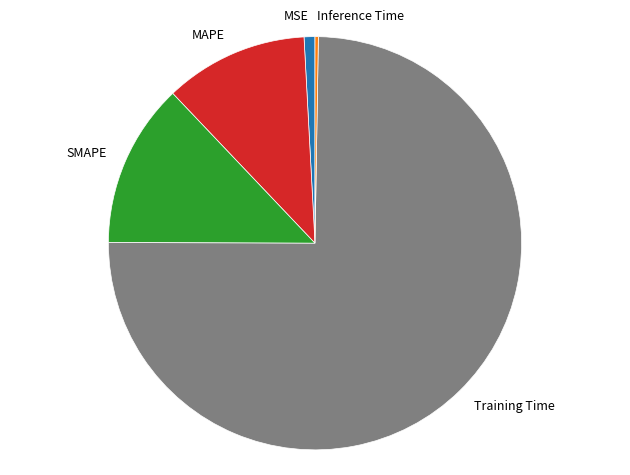

Which category has the biggest portion of the pie?

Training Time